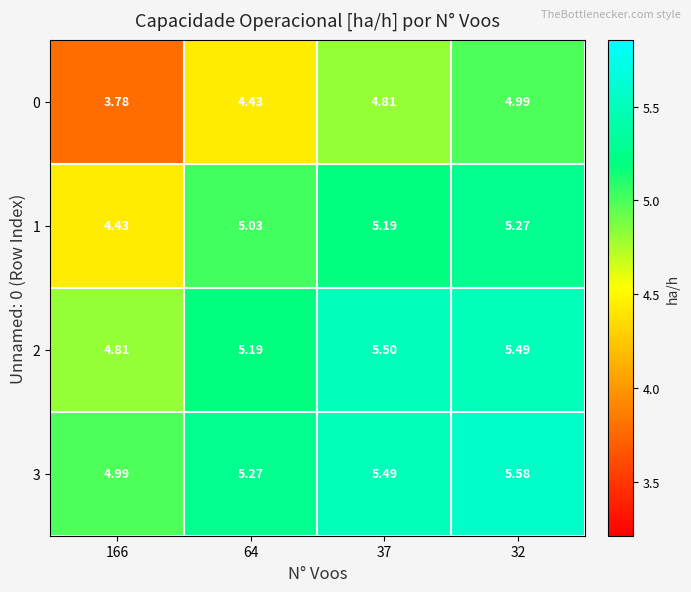

Is the value of 1 at 32 greater than the value of 0 at 32?

Yes